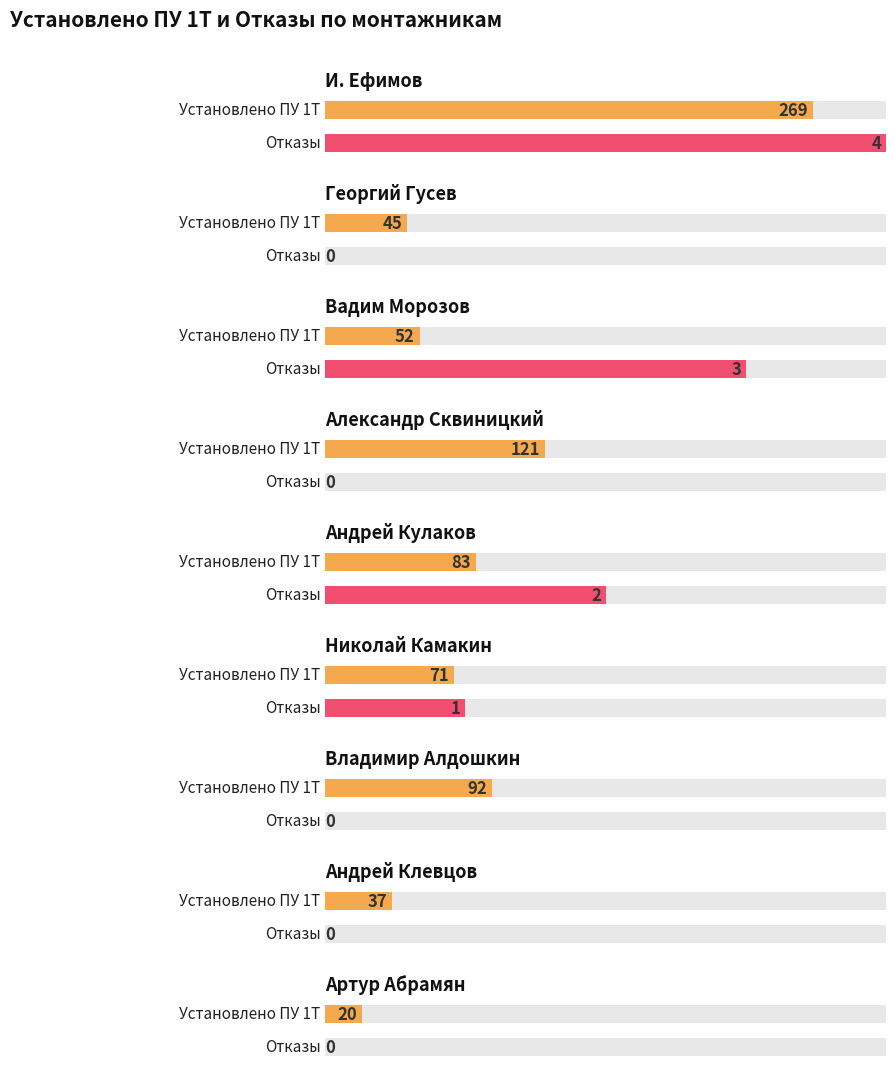

How many data points in Установлено ПУ 1Т are above 71?

4